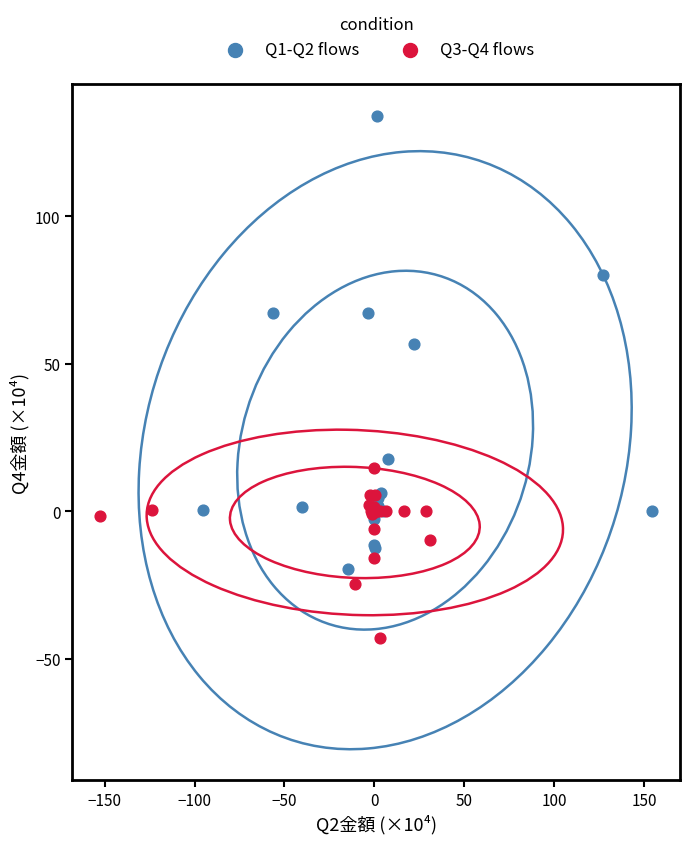

Which series reaches the minimum Y coordinate?

Q3-Q4 flows